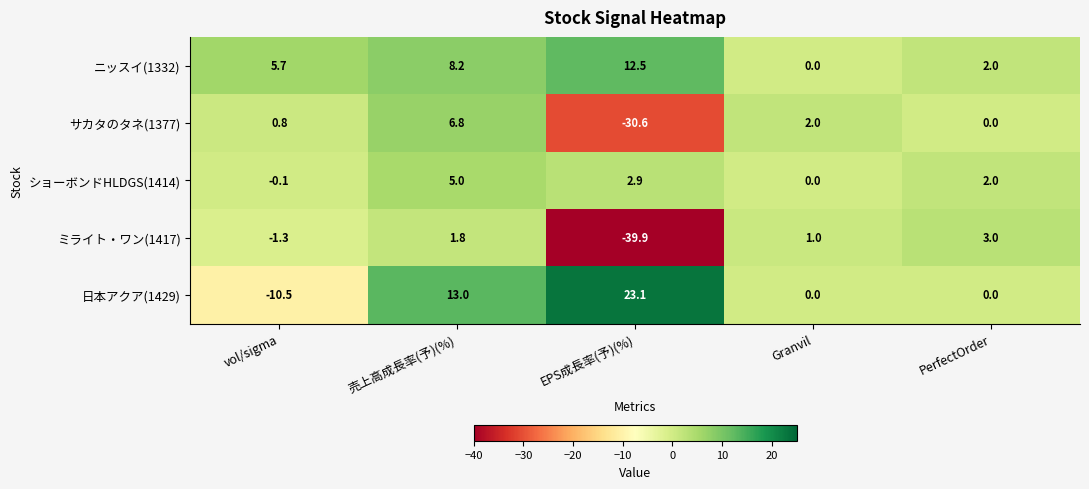

Which series has the largest range (max minus min)?

ミライト・ワン(1417)